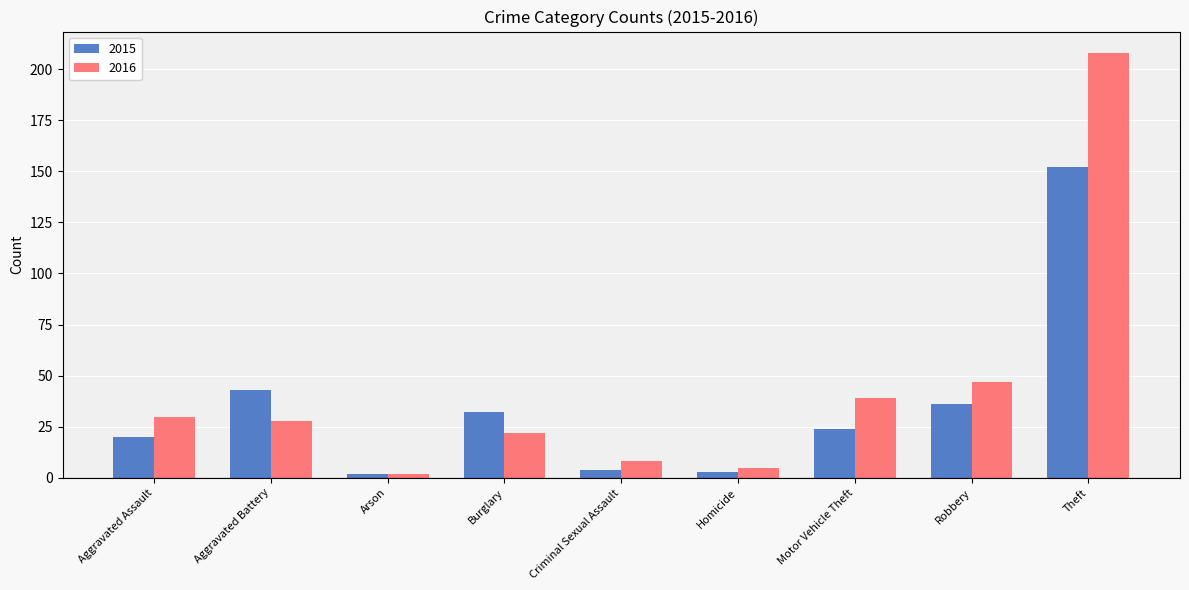

Where is 2015 nearest to the value 77?

Aggravated Battery